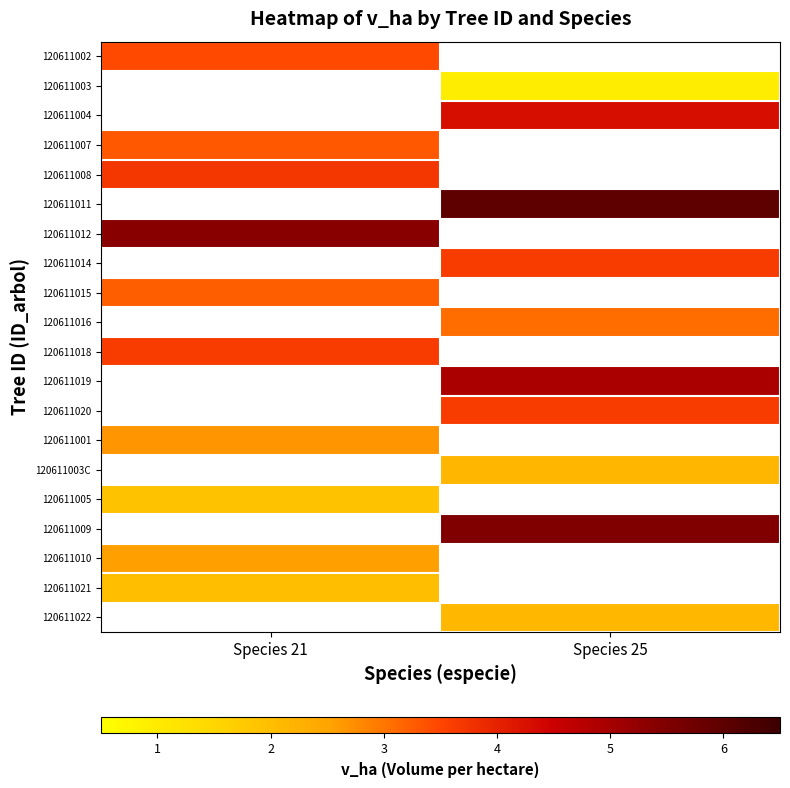

Which label corresponds to the largest value in the chart?

Species 25